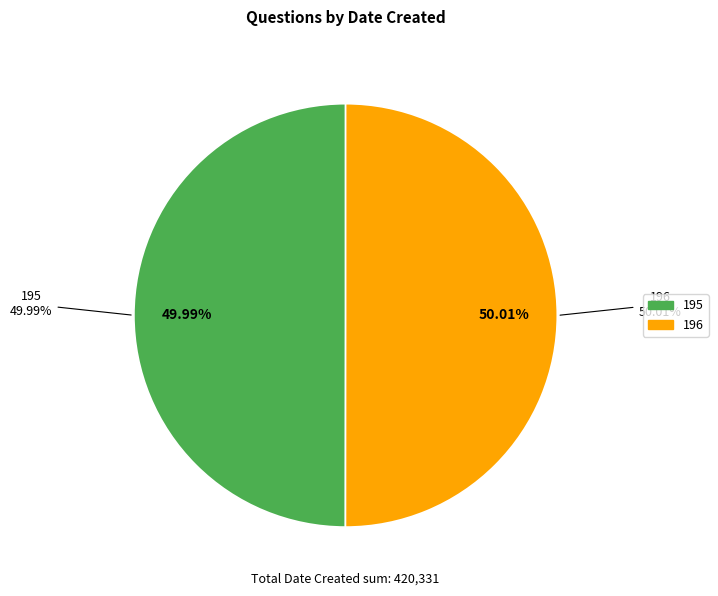

What is the ratio of the value at 196 to the value at 195?

1.0